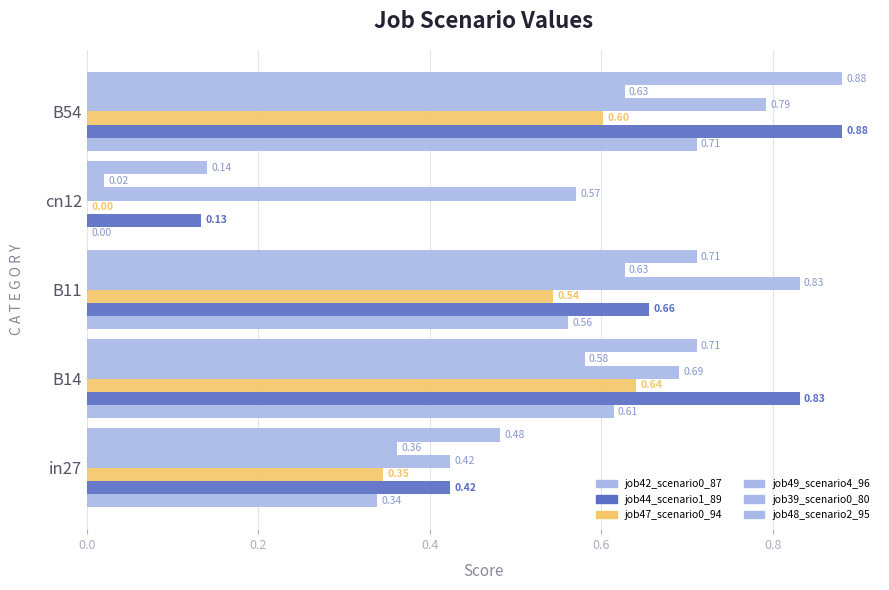

Count the number of categories in the chart.

5